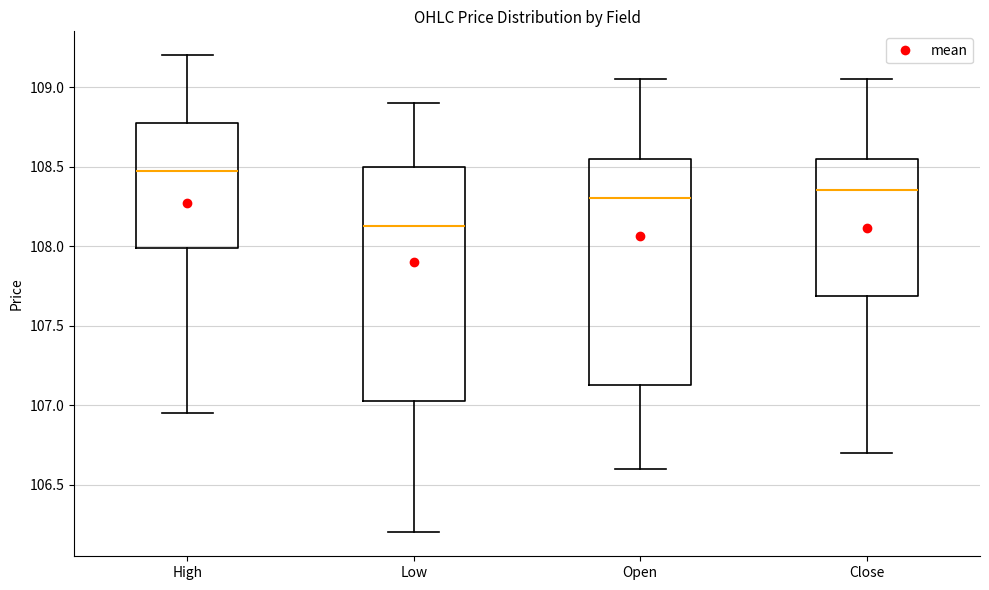

Reading left to right, transcribe this box plot: for each box, give where its median line is, the range the box spans, and where its two whiskers end, as read against the y-axis. The values are not printed on the chart, so give them approximately, as read against the axis.

High: median 108.50, box 108.00 to 108.80, whiskers 106.95 to 109.20
Low: median 108.15, box 107.05 to 108.50, whiskers 106.20 to 108.90
Open: median 108.30, box 107.15 to 108.55, whiskers 106.60 to 109.05
Close: median 108.35, box 107.70 to 108.55, whiskers 106.70 to 109.05